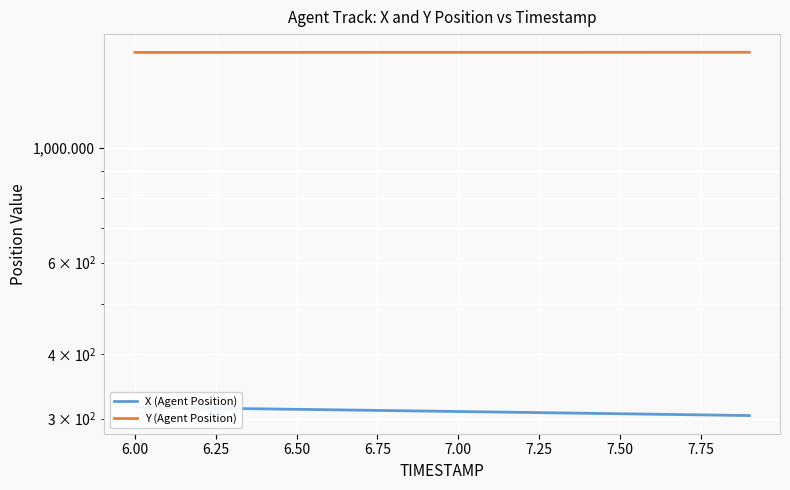

Count the number of categories in the chart.

20